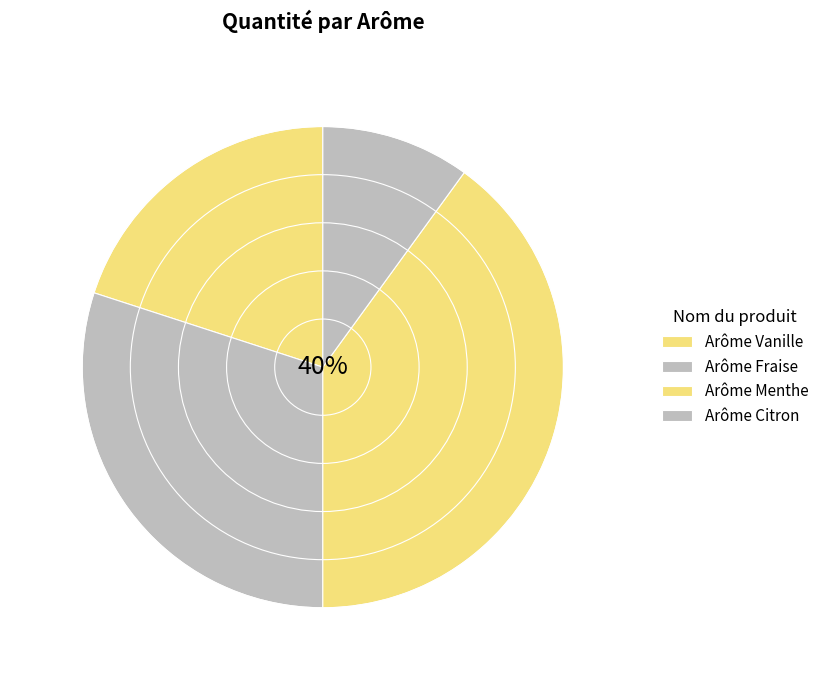

Is there any slice that represents more than half of the pie?

No